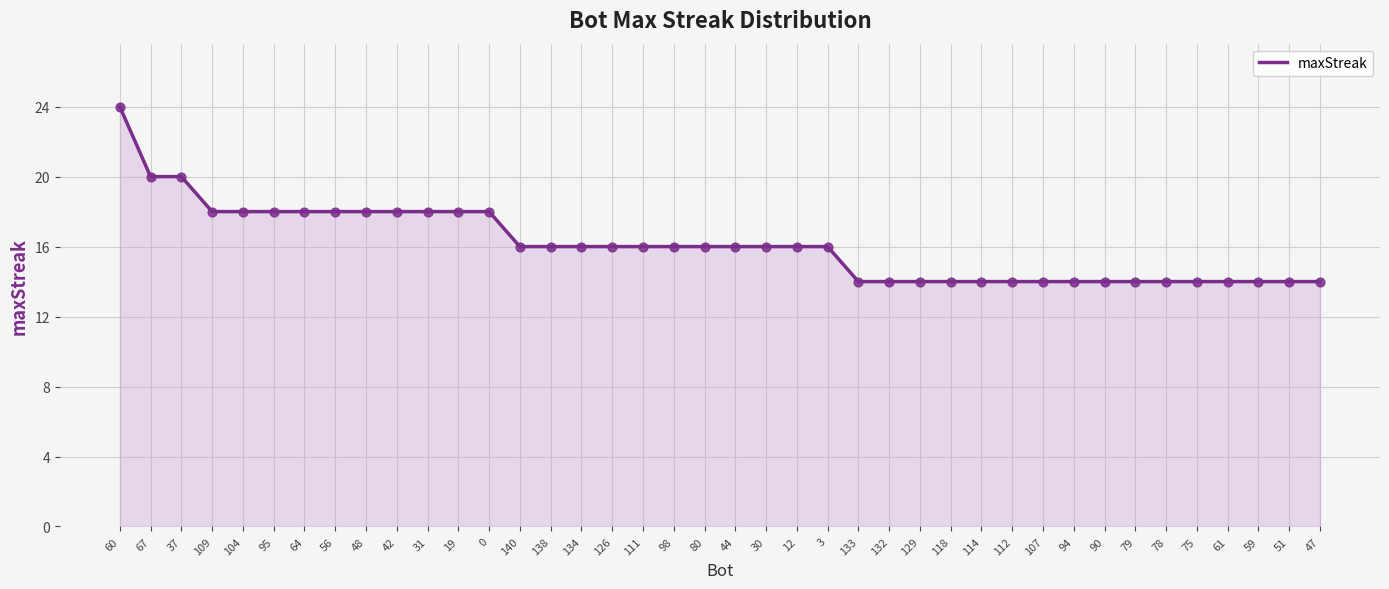

What is the change in value from 0 to 98?

-2